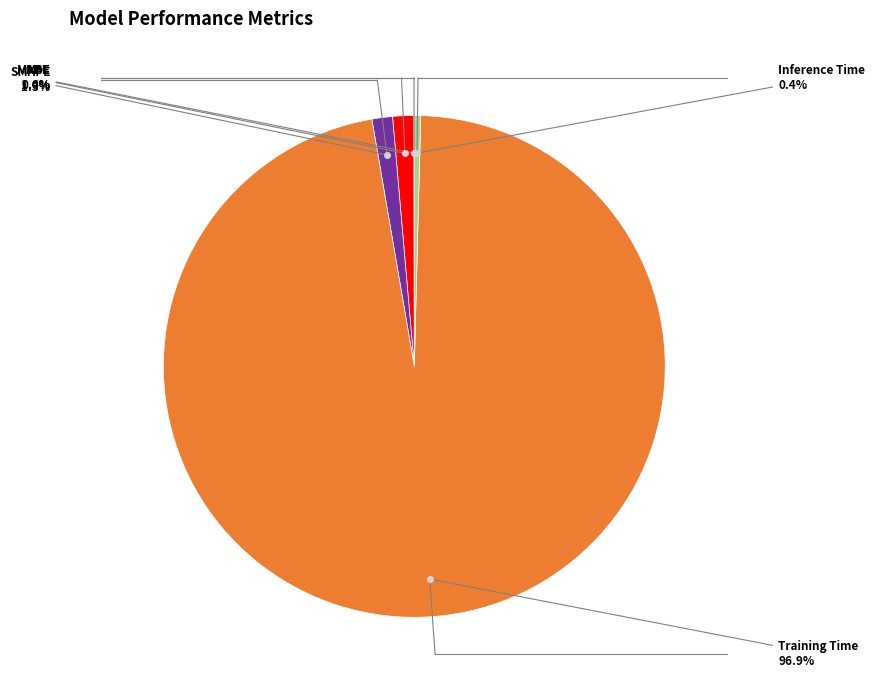

Is there any slice that represents more than half of the pie?

Yes